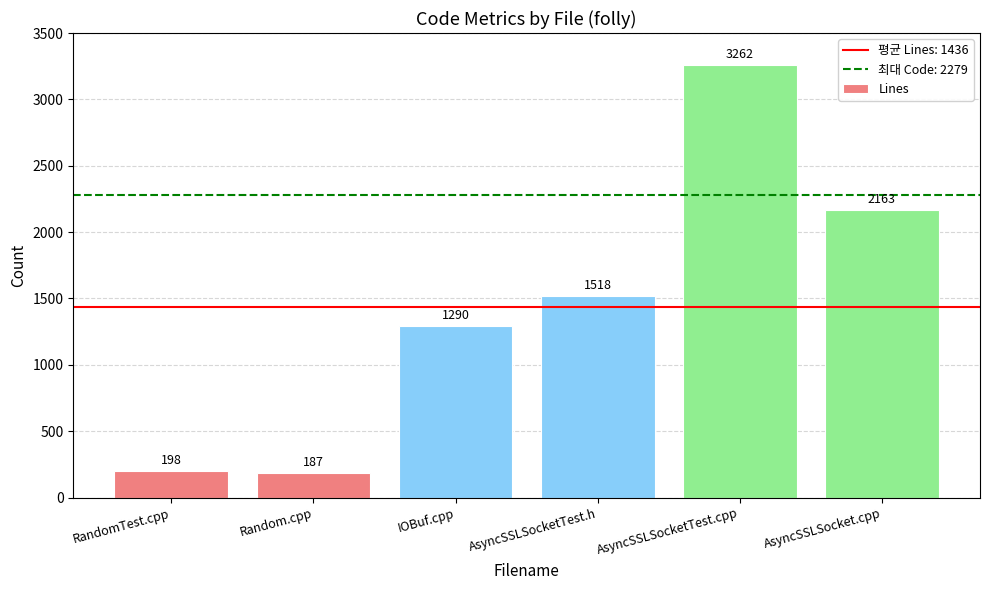

Where is the data nearest to the value 1724?

AsyncSSLSocketTest.h